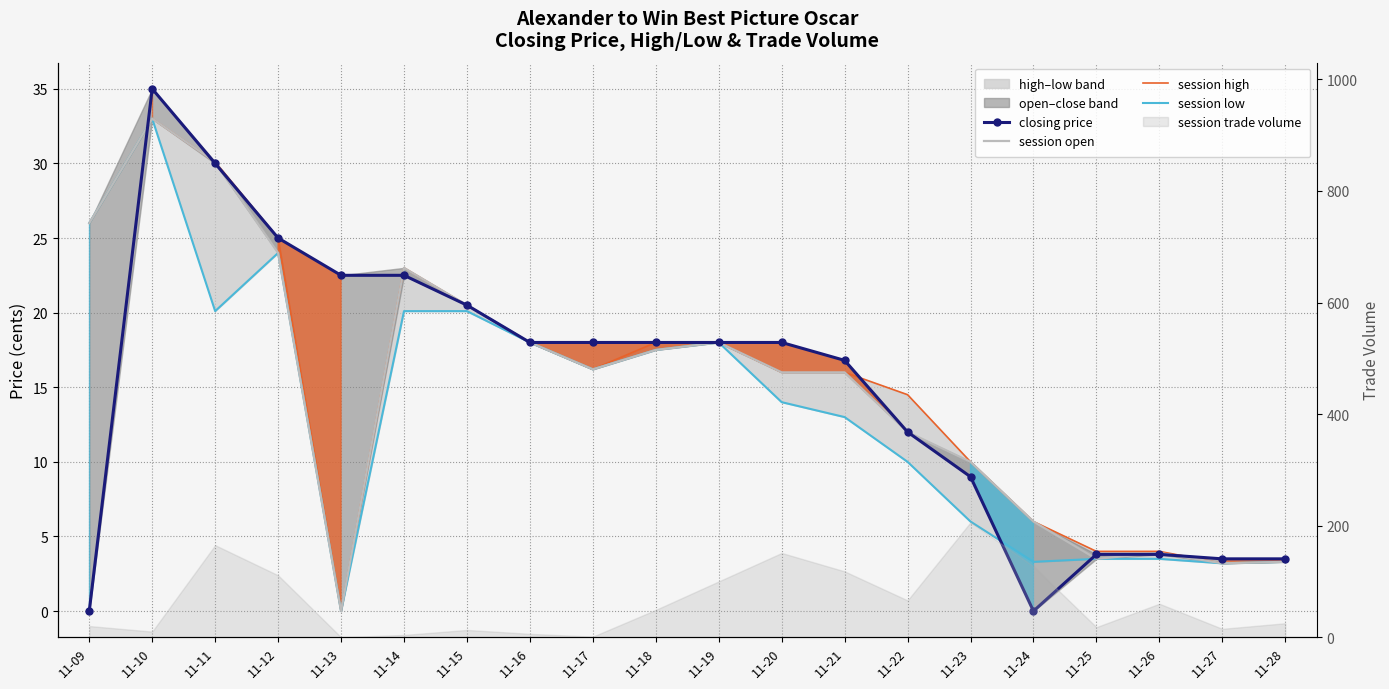

How many lines are shown in the chart?

4